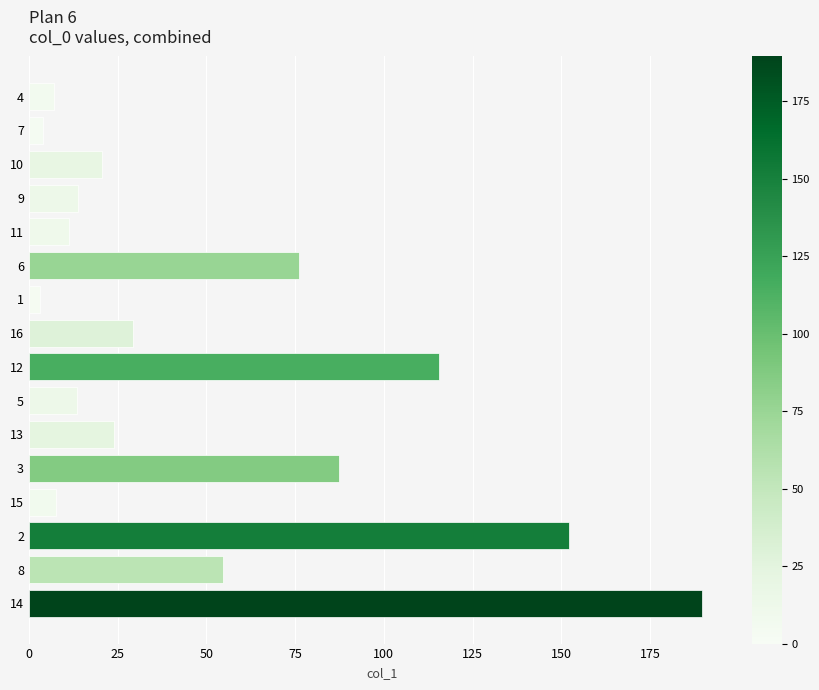

At which category does the chart reach its peak across all series?

14